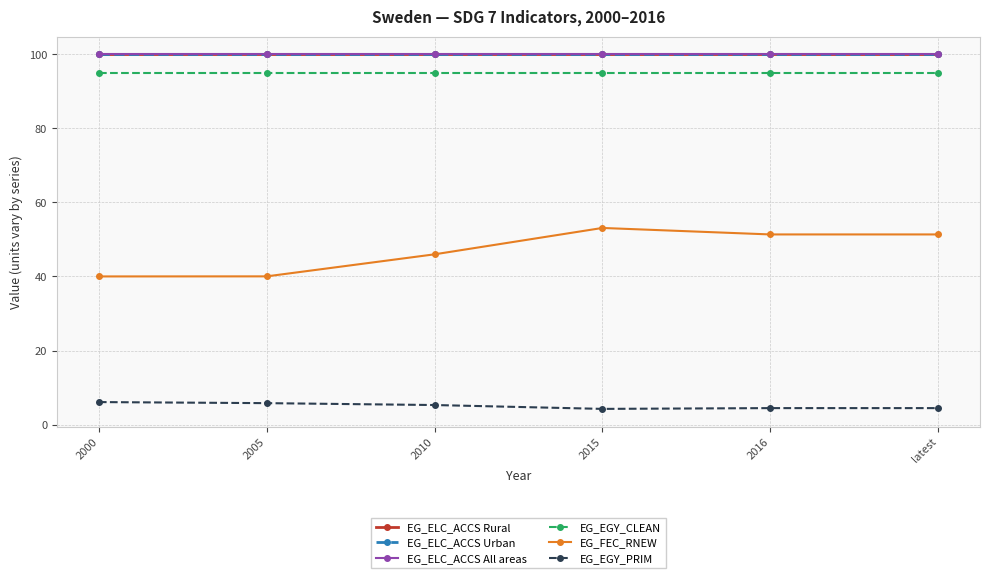

Is this an area chart (filled region under the line)?

No